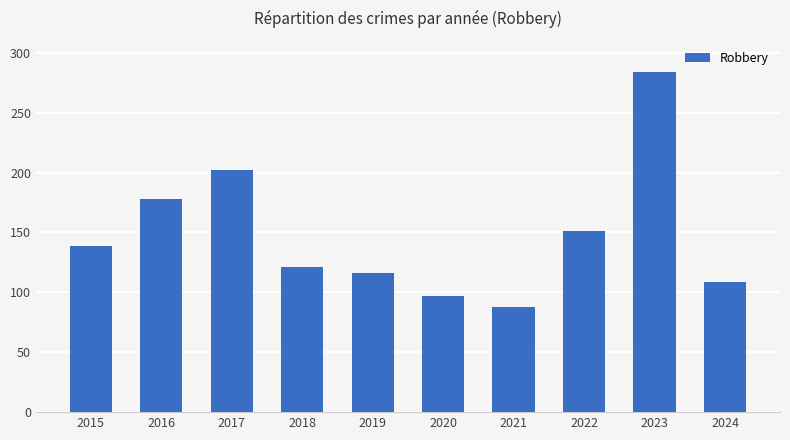

List the labels in order of value, smallest first.

2021, 2020, 2024, 2019, 2018, 2015, 2022, 2016, 2017, 2023